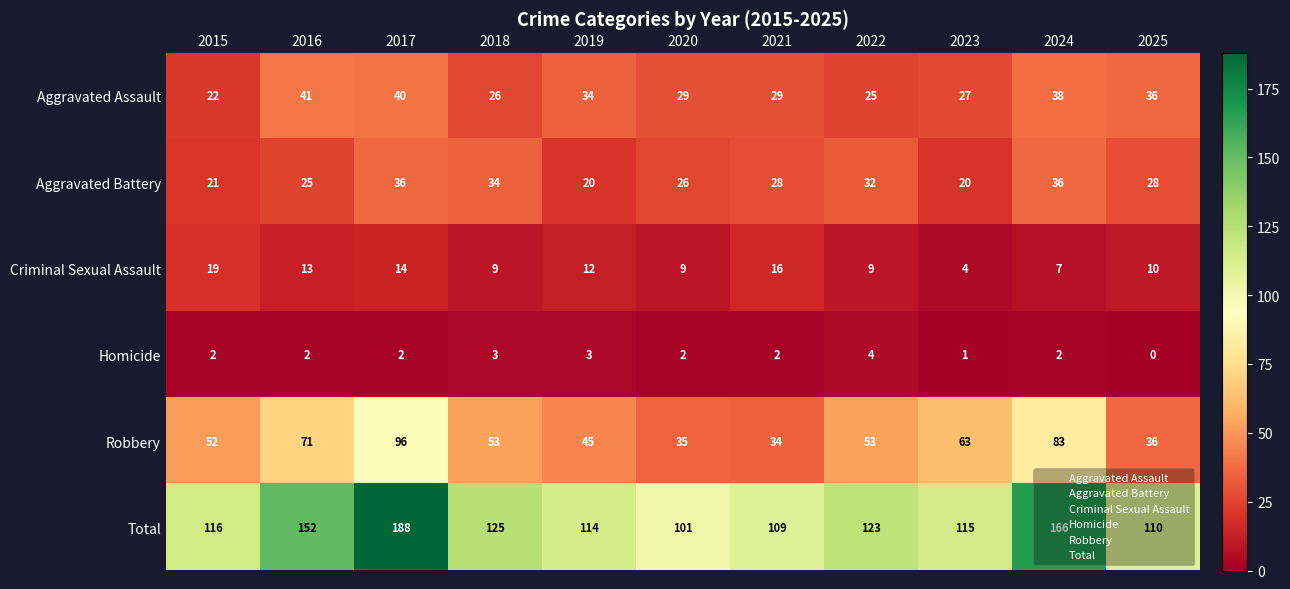

List the series in order of their peak value, lowest first.

Homicide, Criminal Sexual Assault, Aggravated Battery, Aggravated Assault, Robbery, Total